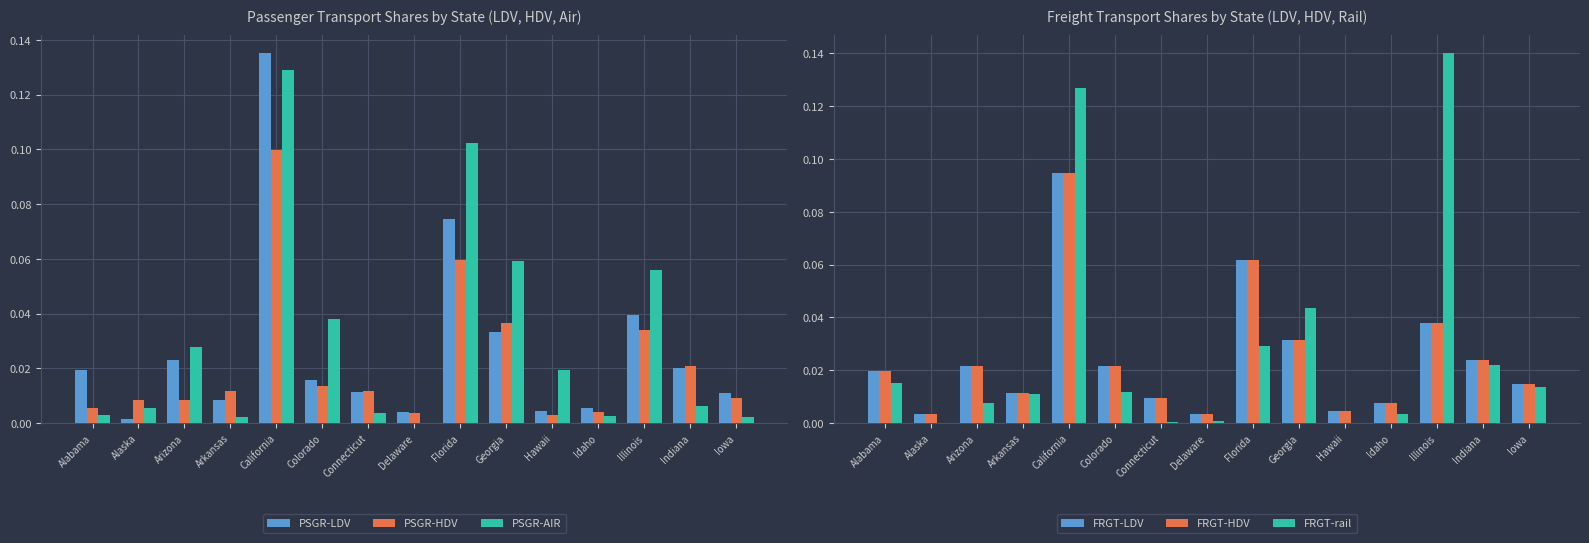

Between Illinois and California, which is larger?

California